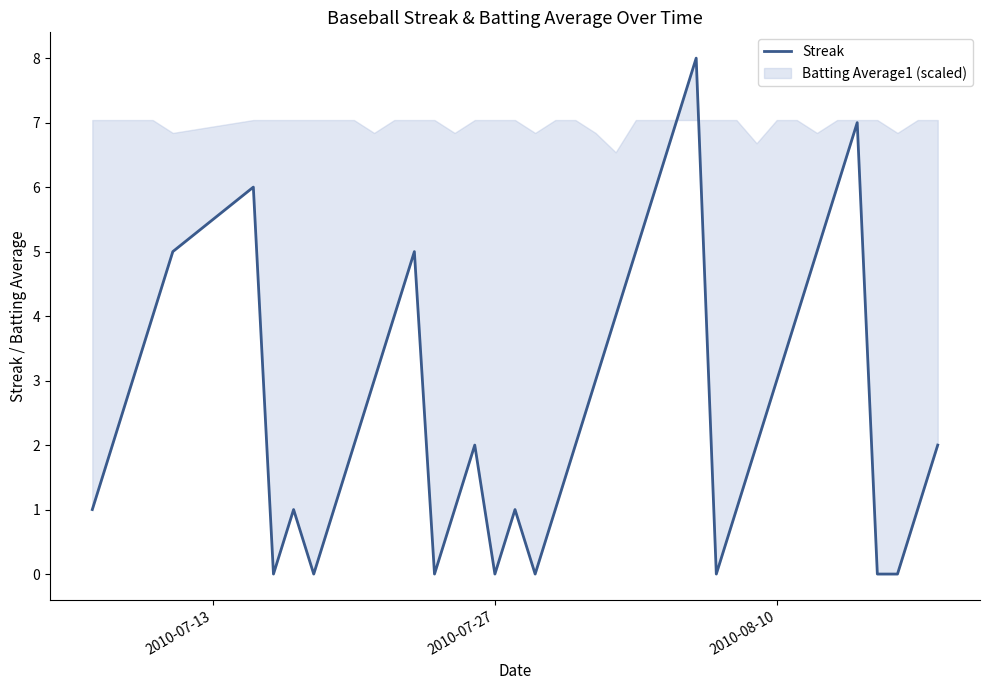

How many categories are shown in the chart?

40